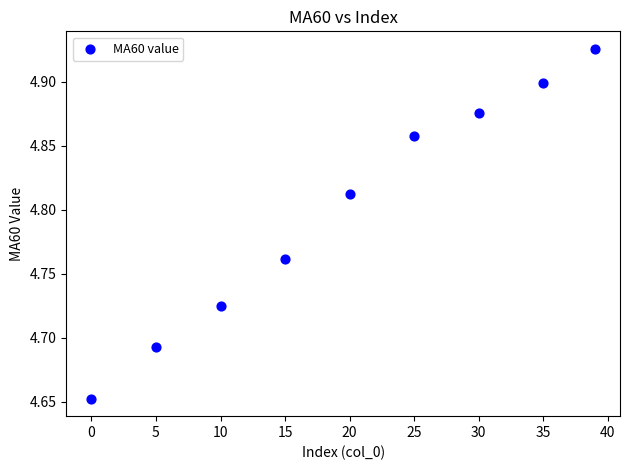

What is the range of Y values (max minus min)?

0.3